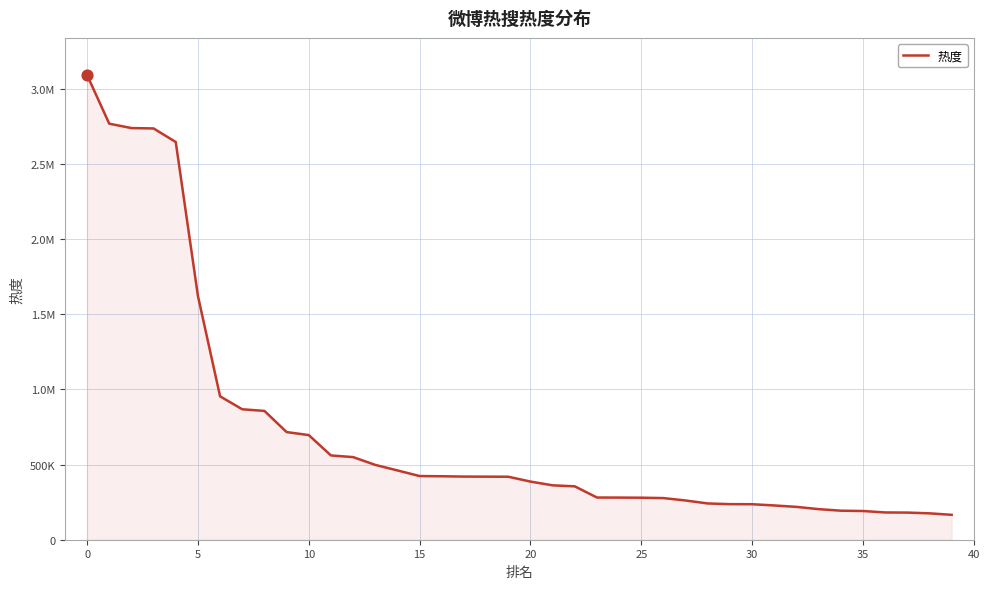

Is this an area chart (filled region under the line)?

Yes